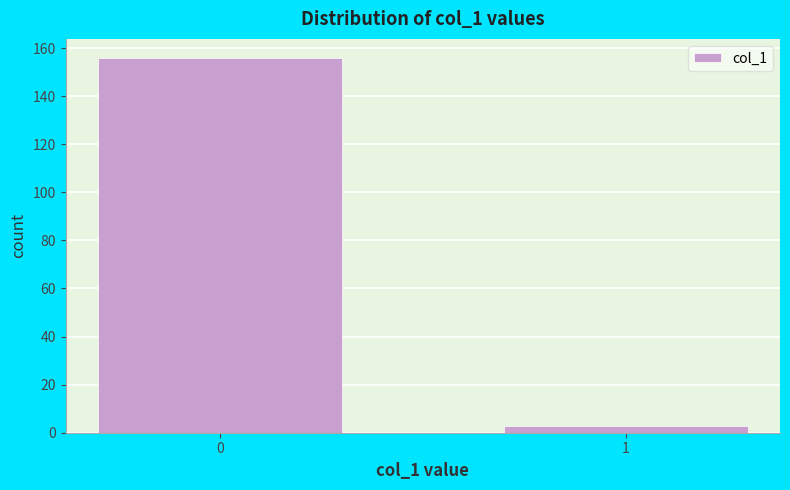

Reading left to right, what are all the values shown in this chart?

156	3